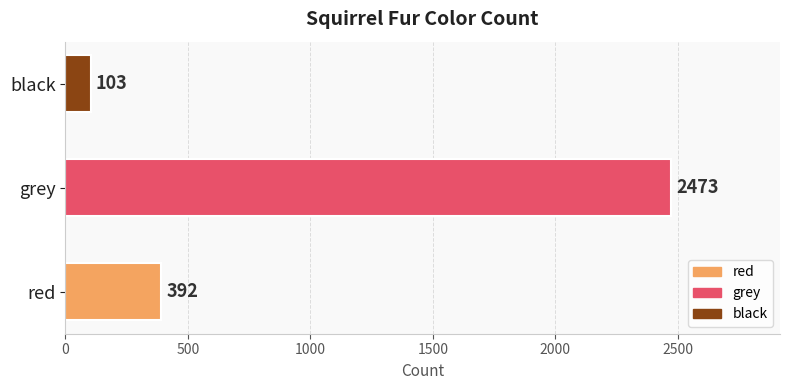

What is the greatest value displayed?

2473